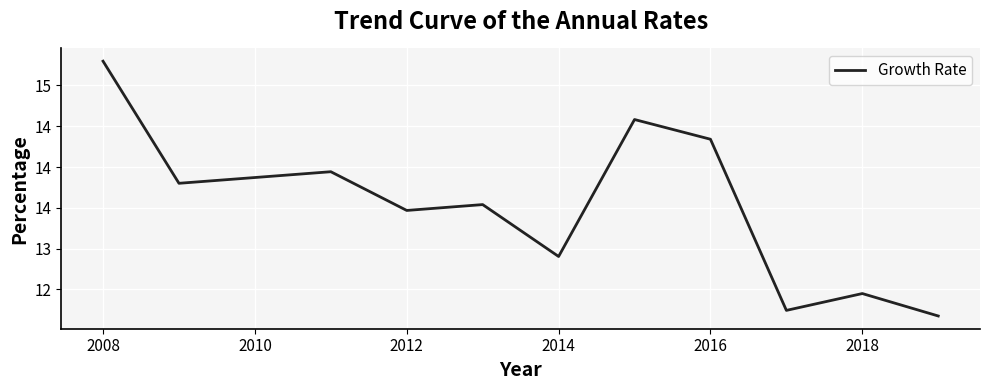

Does the chart have visible grid lines?

Yes